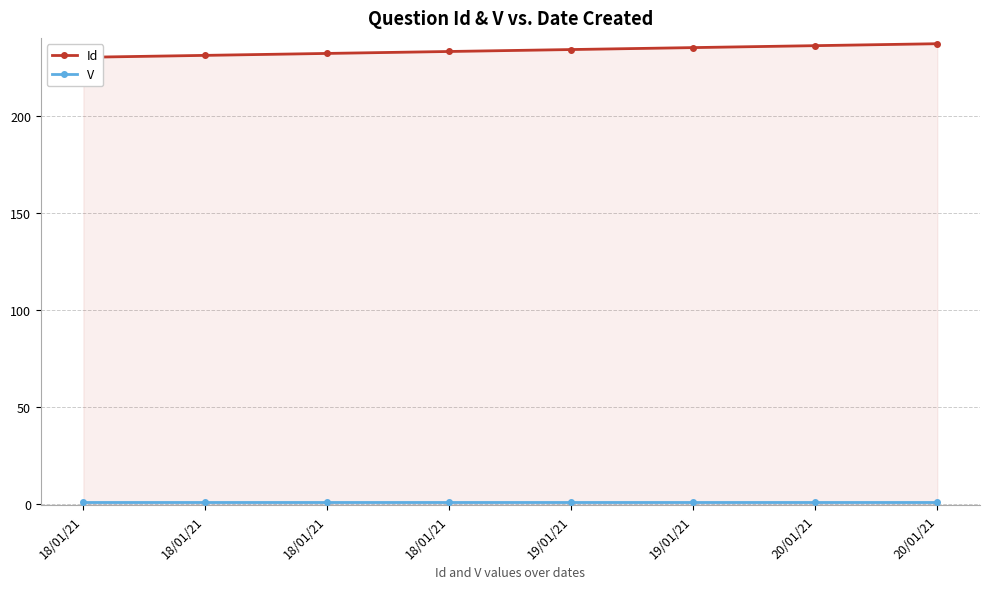

Reading left to right, transcribe all the data shown in this chart.

Id: 230	231	232	233	234	235	236	237
V: 1	1	1	1	1	1	1	1